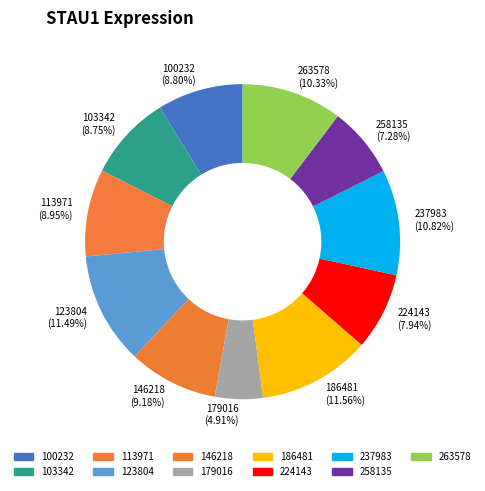

Does any single category account for the majority?

No